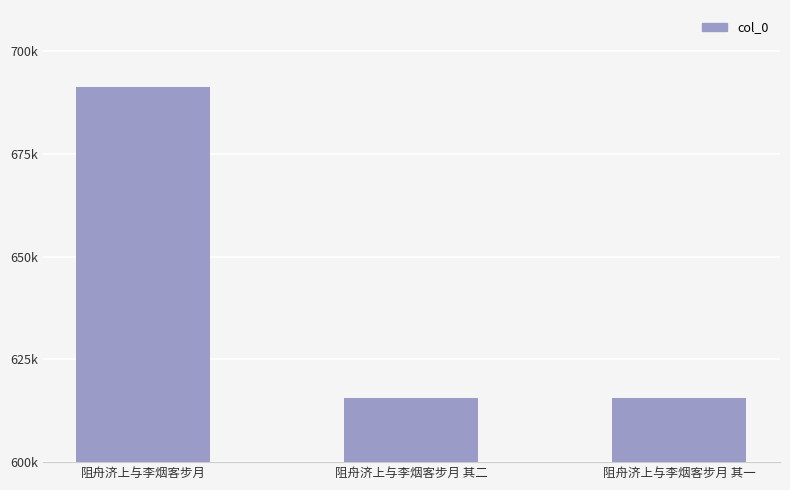

Does the chart contain any negative values?

No